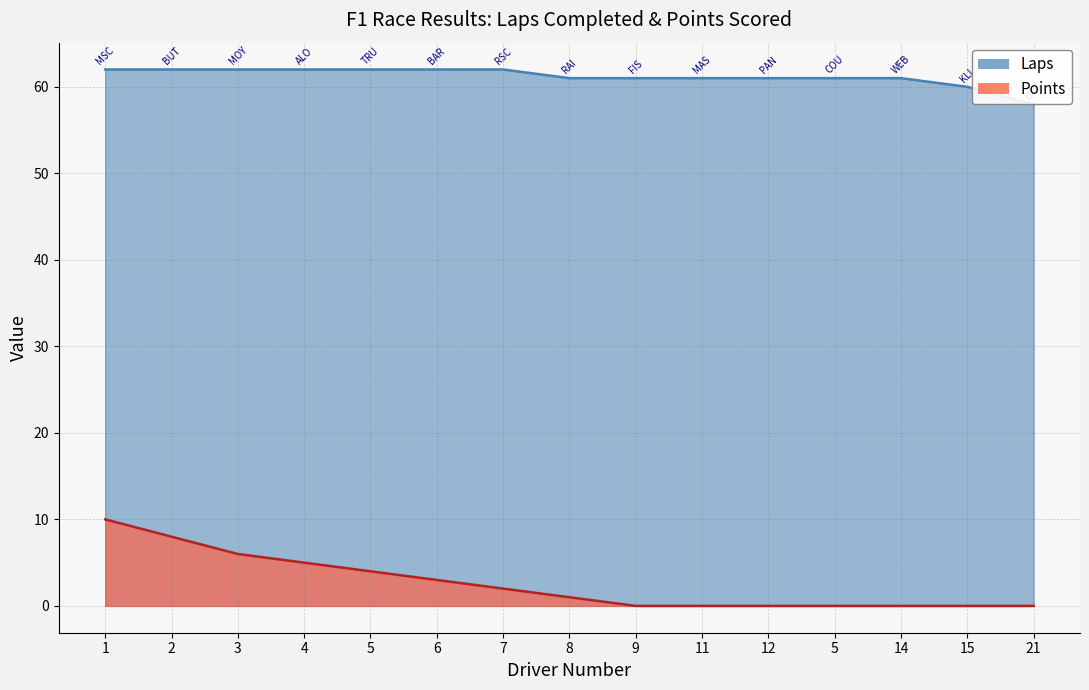

Which series has the largest total across all categories?

Laps